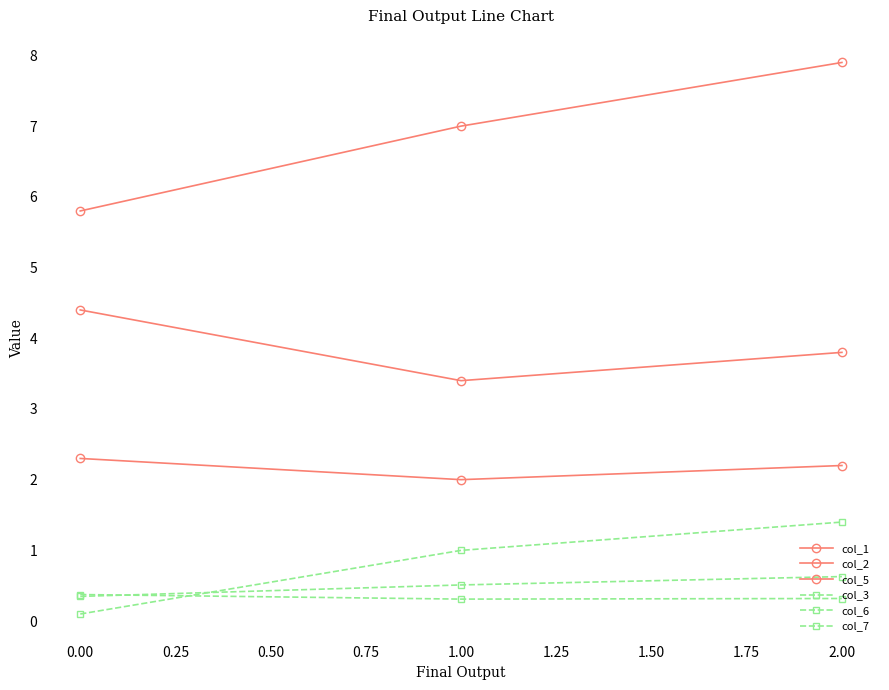

How many values in the col_7 series are below 1?

1